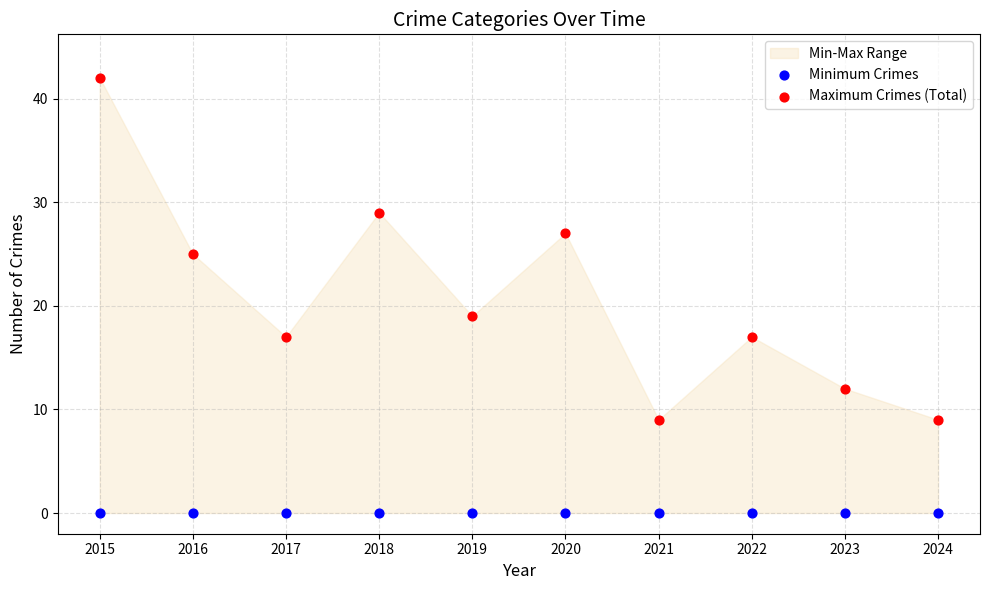

Which series reaches the minimum Y coordinate?

Minimum Crimes